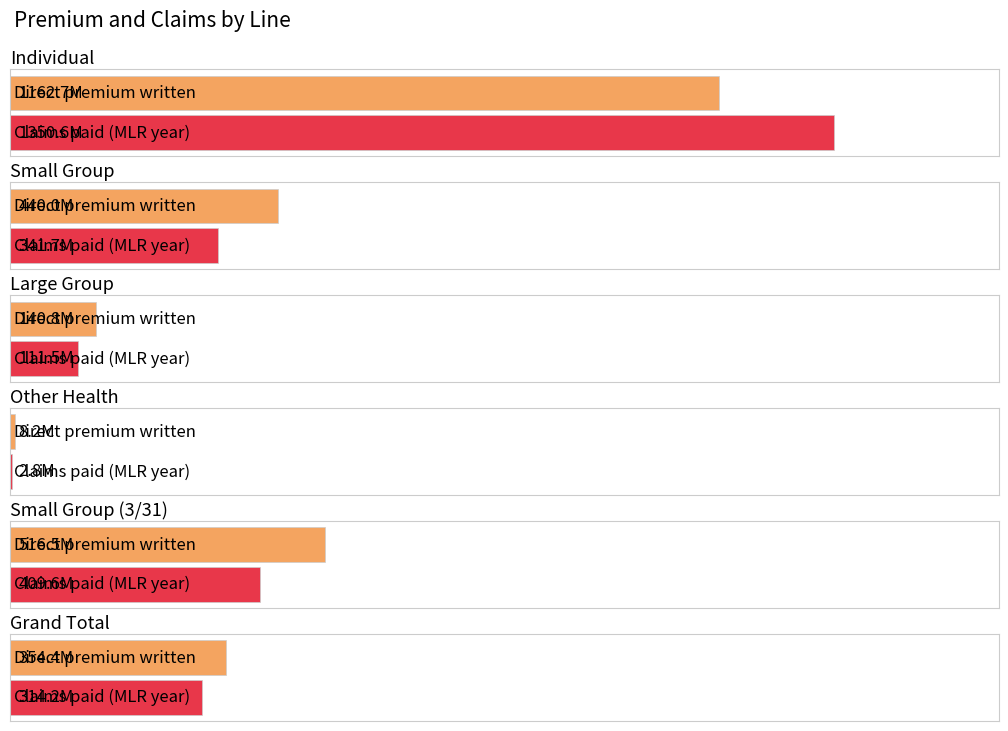

Is it true that Claims paid (MLR year) equals 341674108.0 at Small Group?

True